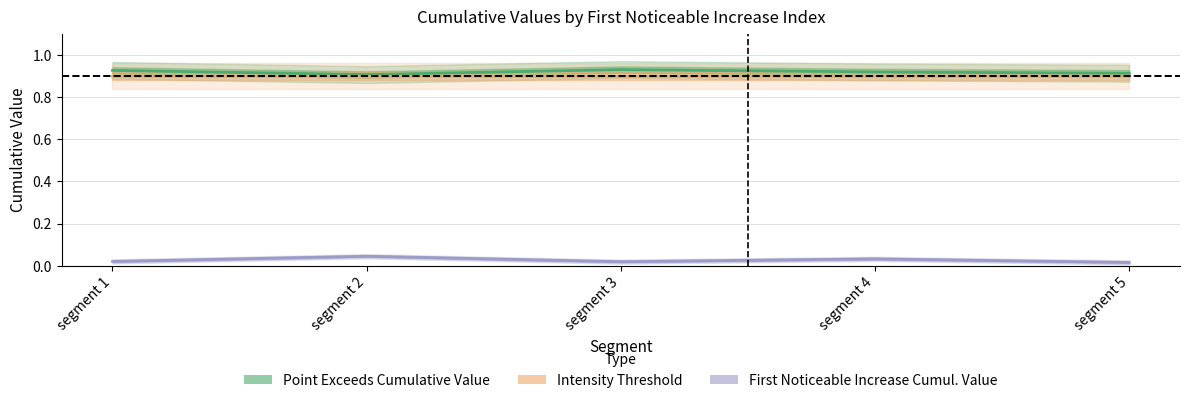

Rank the series by their maximum value, from lowest to highest.

First Noticeable Increase Cumulative Value, Intensity Threshold, Point Exceeds Cumulative Value